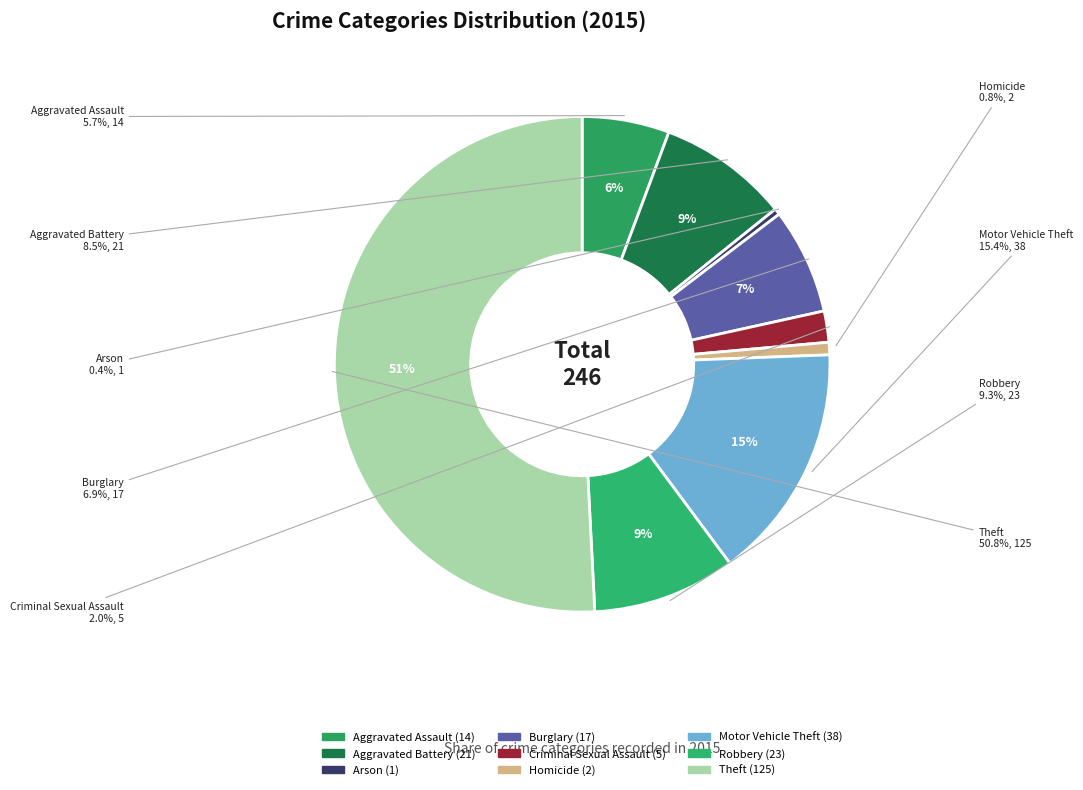

The Theft slice represents 51% of the pie. True or false?

True